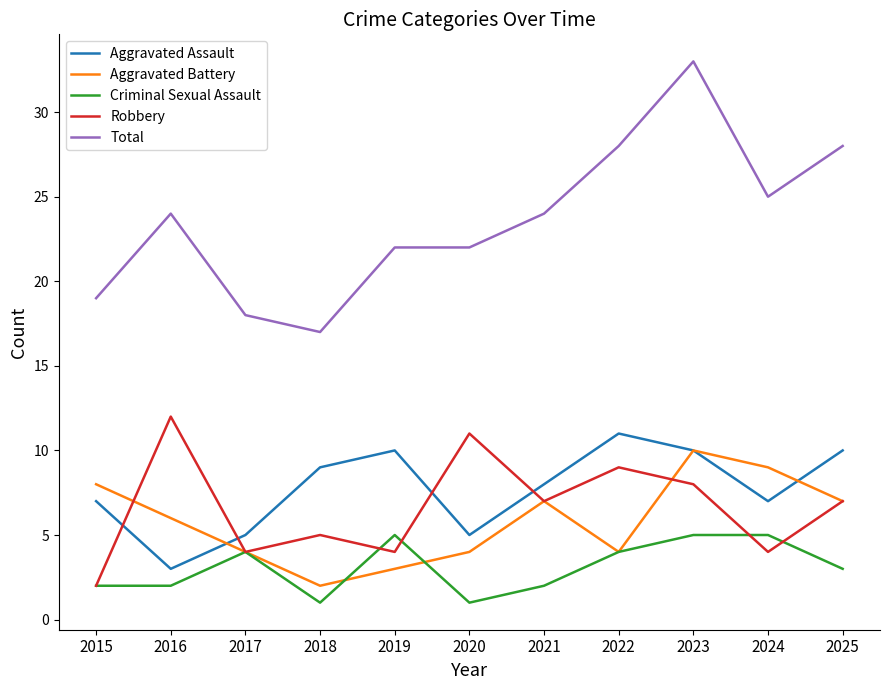

What is the sum of the Aggravated Battery values at 2020 and 2022?

8